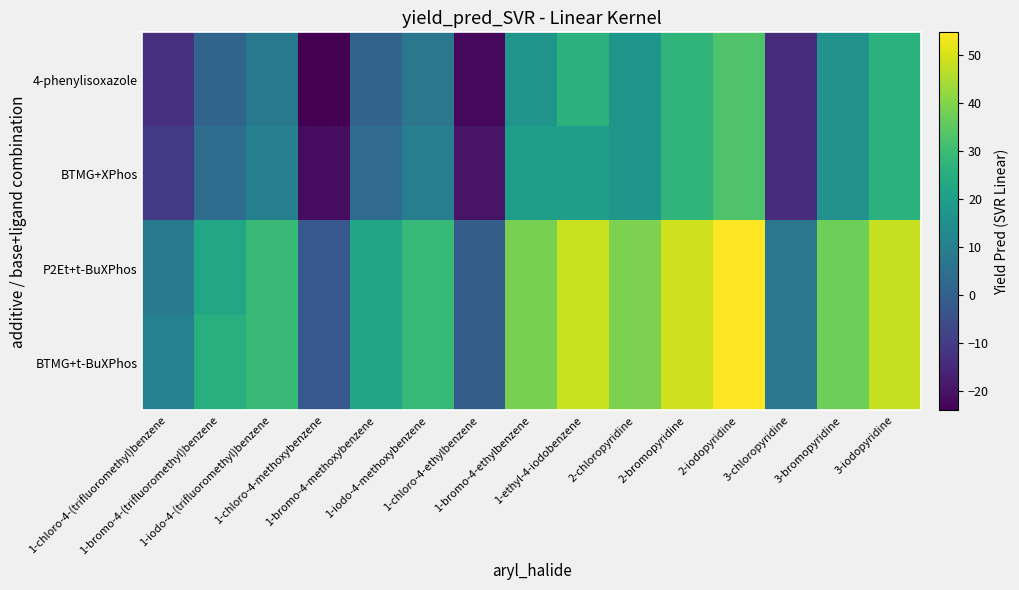

Between 3-iodopyridine and 2-chloropyridine, which is larger?

3-iodopyridine